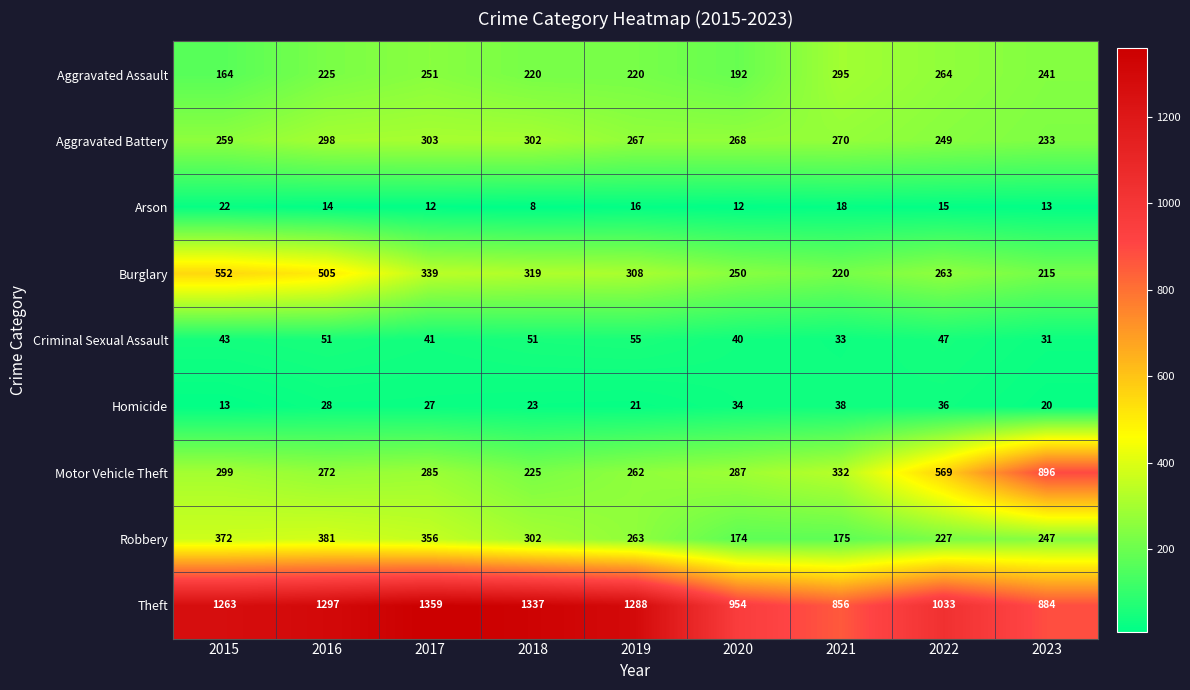

Which series has the largest total across all categories?

Theft